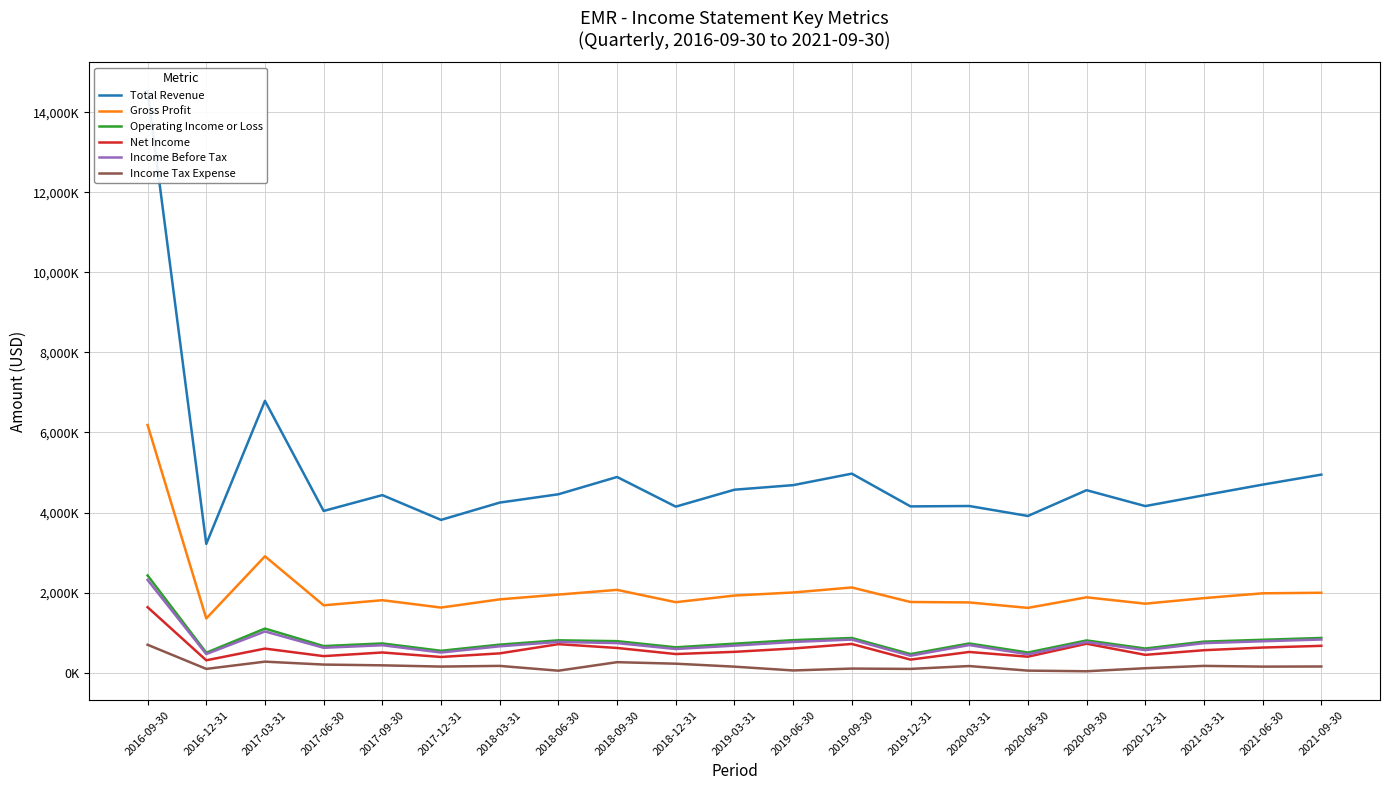

Does the chart have visible grid lines?

Yes